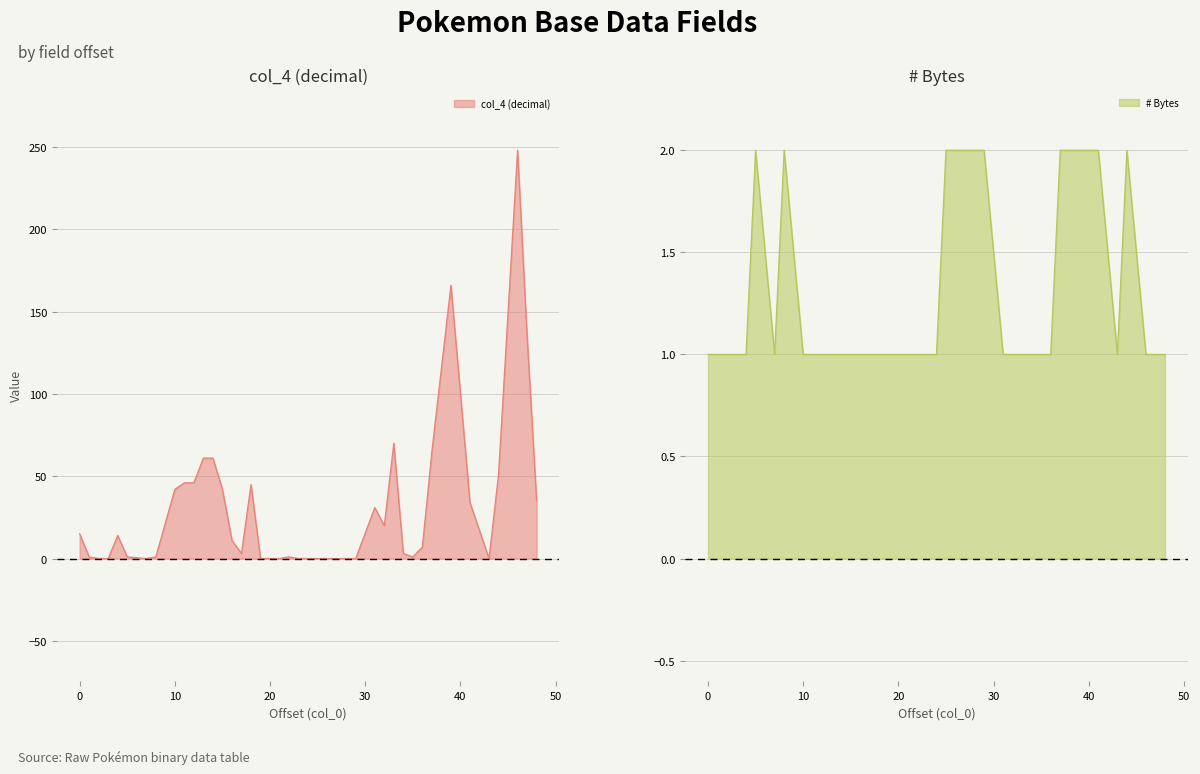

What is the sum of all # Bytes values?

49